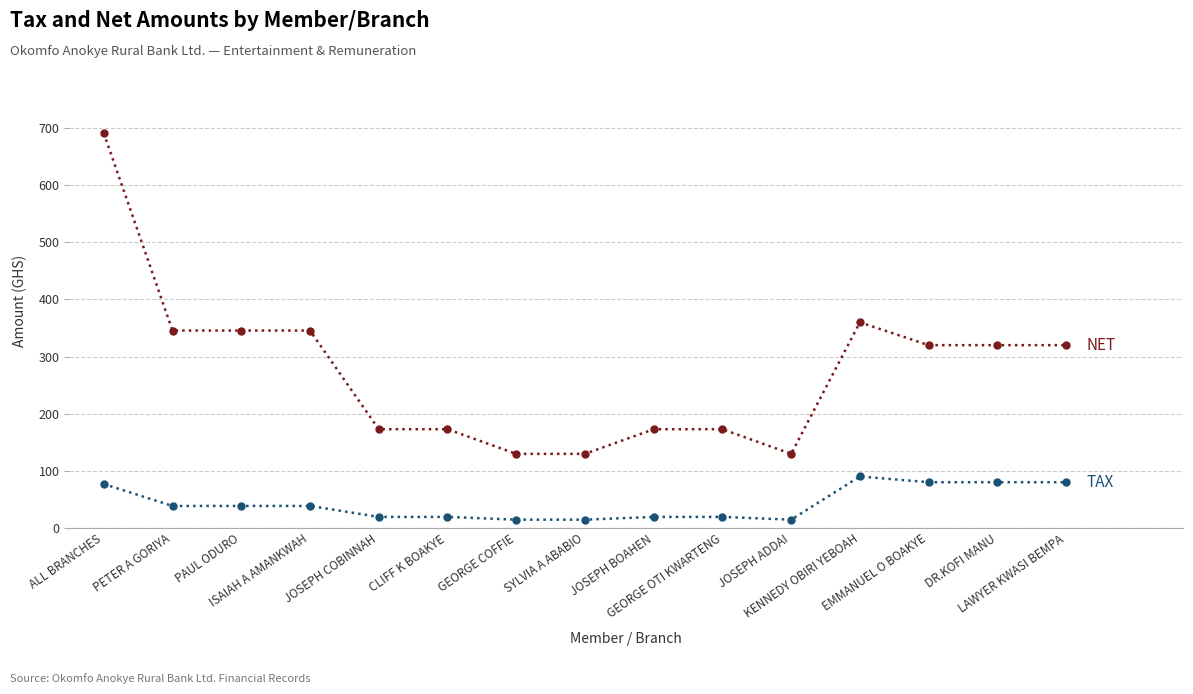

What is the greatest value displayed?

691.2